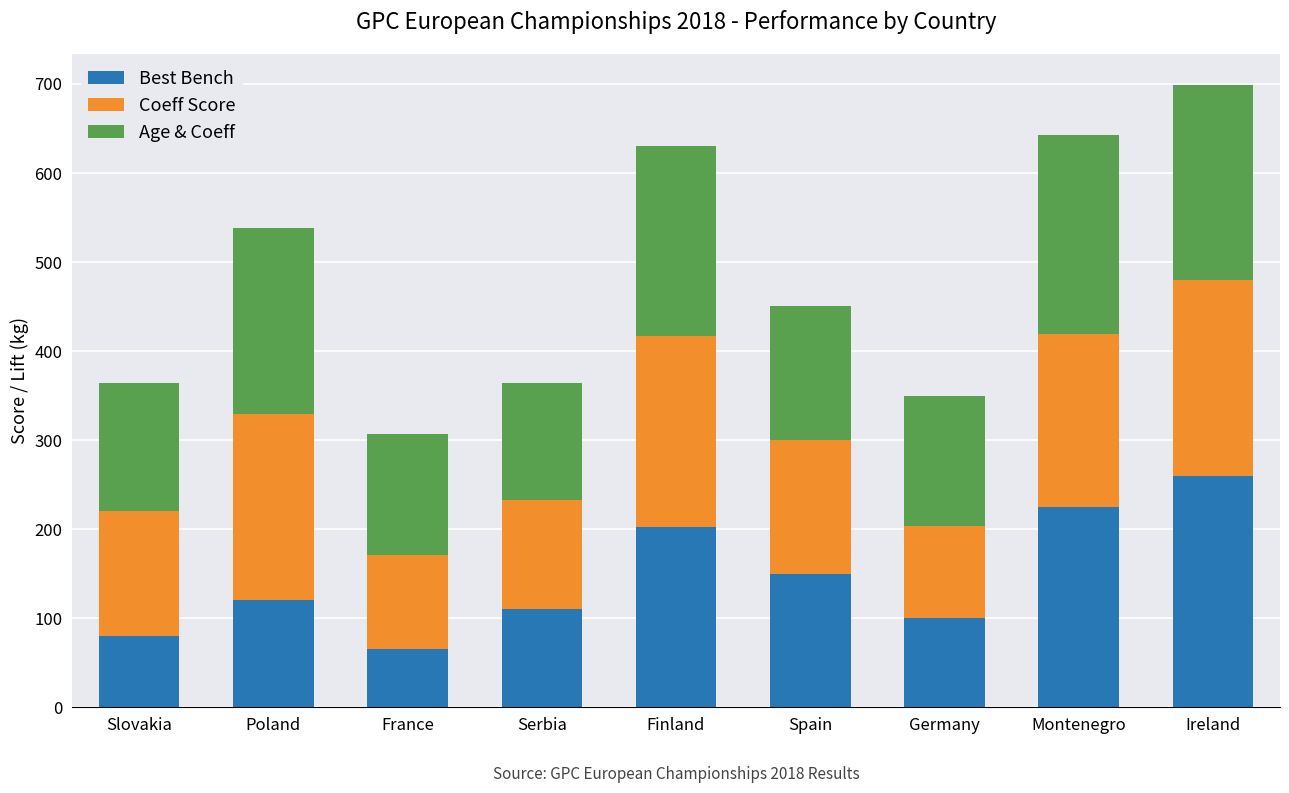

What is the difference between the maximum and minimum values in the Best Bench series?

195.0